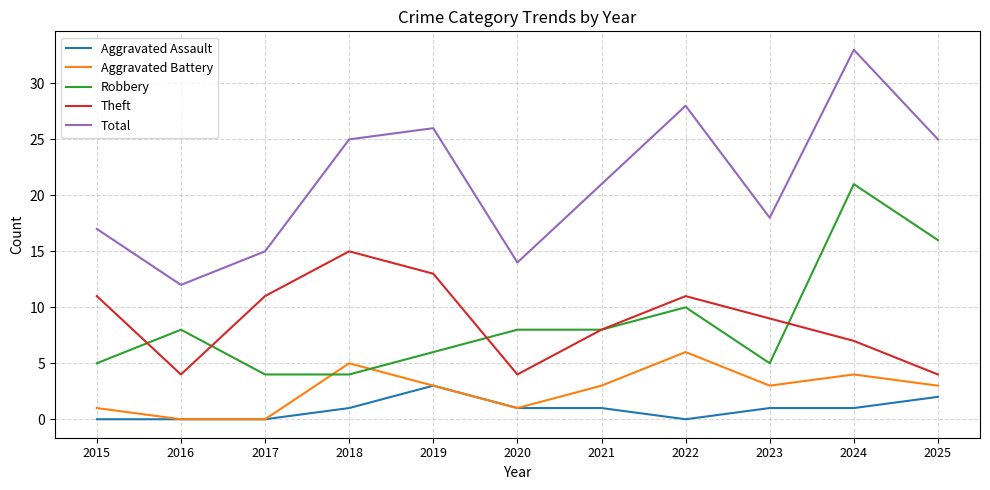

True or false: Robbery and Aggravated Assault cross at least once.

False